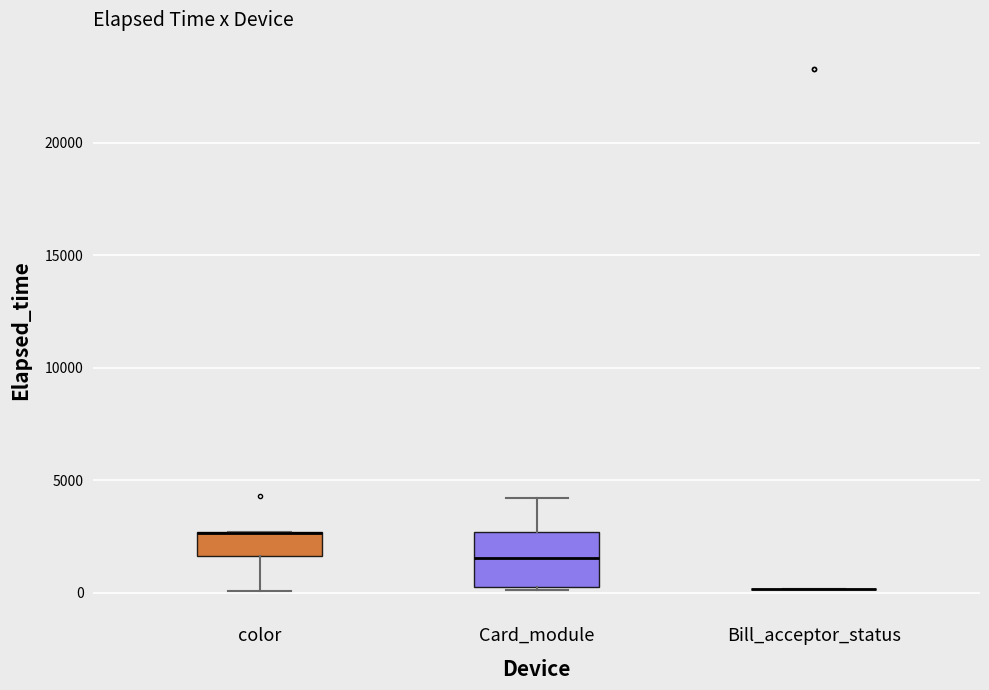

Reading left to right, transcribe this box plot: for each box, give where its median line is, the range the box spans, and where its two whiskers end, as read against the y-axis. The values are not printed on the chart, so give them approximately, as read against the axis.

color: median 2500 (drawn on the box's upper edge), box 1500 to 2500, whiskers 0 to 2500
Card_module: median 1500, box 500 to 2500, whiskers 0 to 4000
Bill_acceptor_status: box collapsed to a line at 0, whiskers 0 to 0